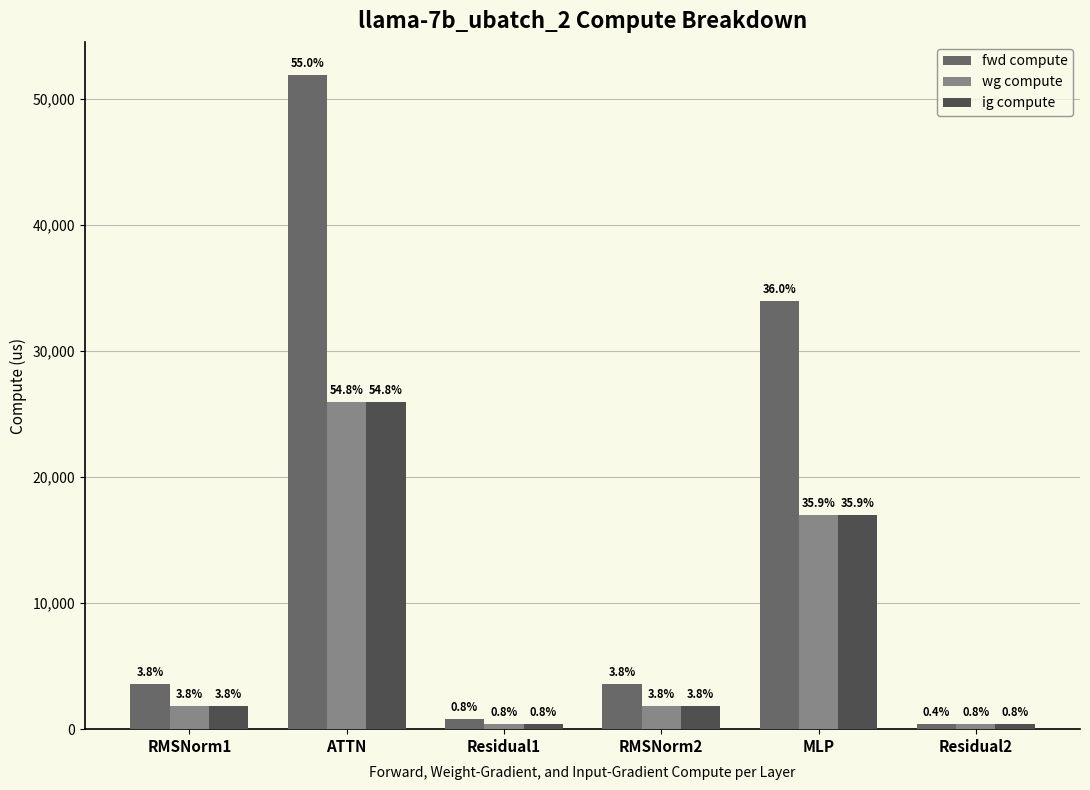

What is the difference between the maximum and second lowest values in the fwd compute series?

51116.0